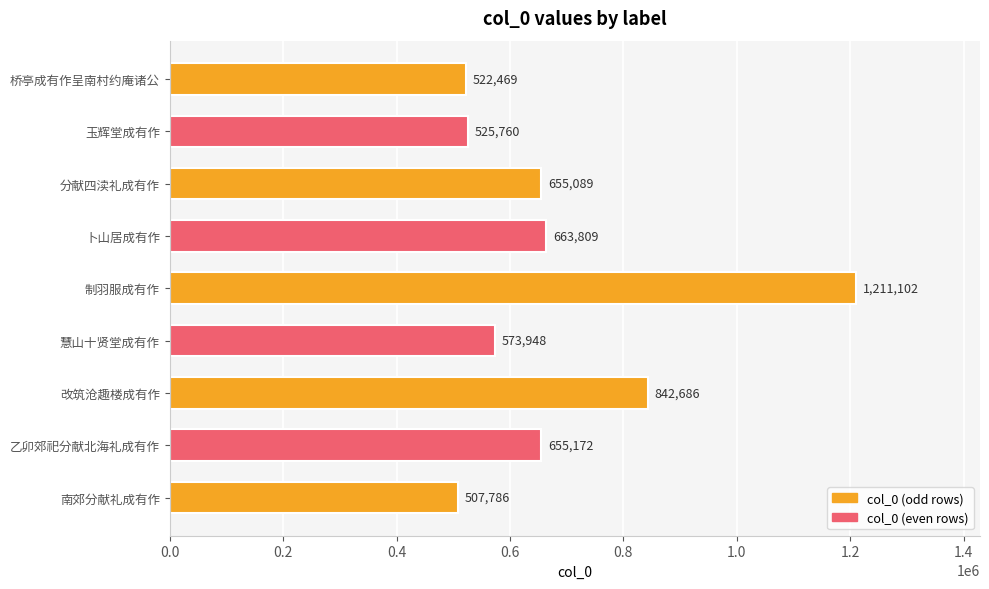

What is the maximum value shown in the chart?

1211102